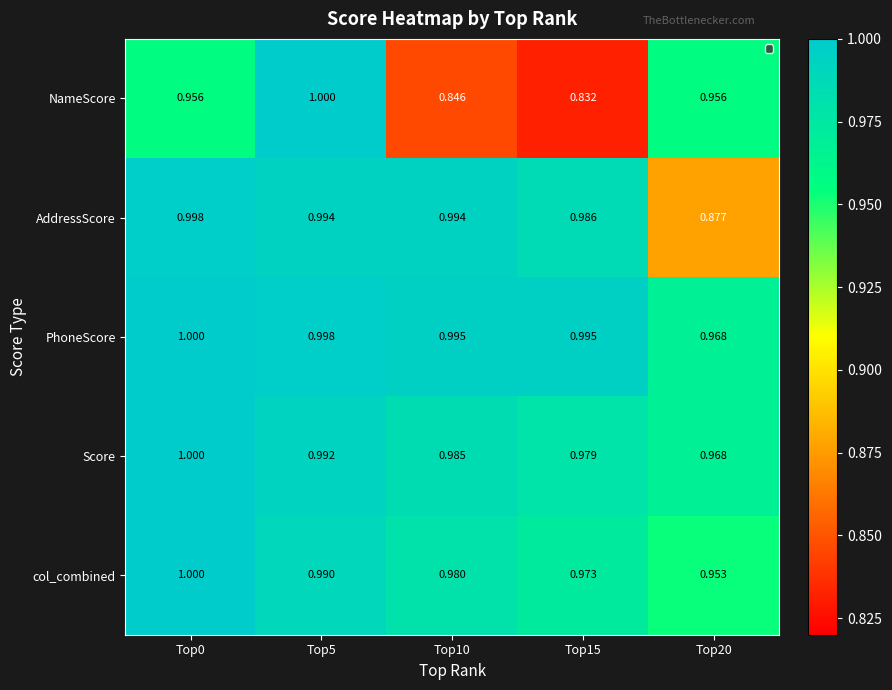

Rank the series at Top10 from lowest to highest value.

NameScore, col_combined, Score, AddressScore, PhoneScore